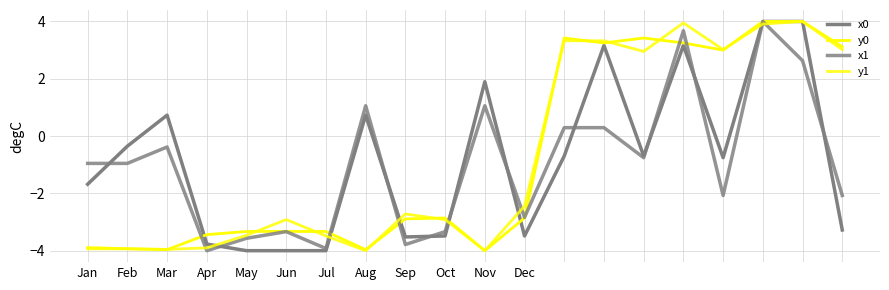

How many values in the x1 series are below 0?

13